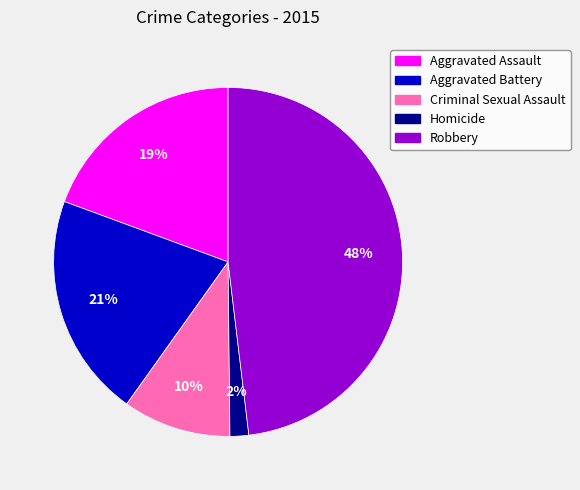

Is it true that Aggravated Battery is 21% of the pie?

True